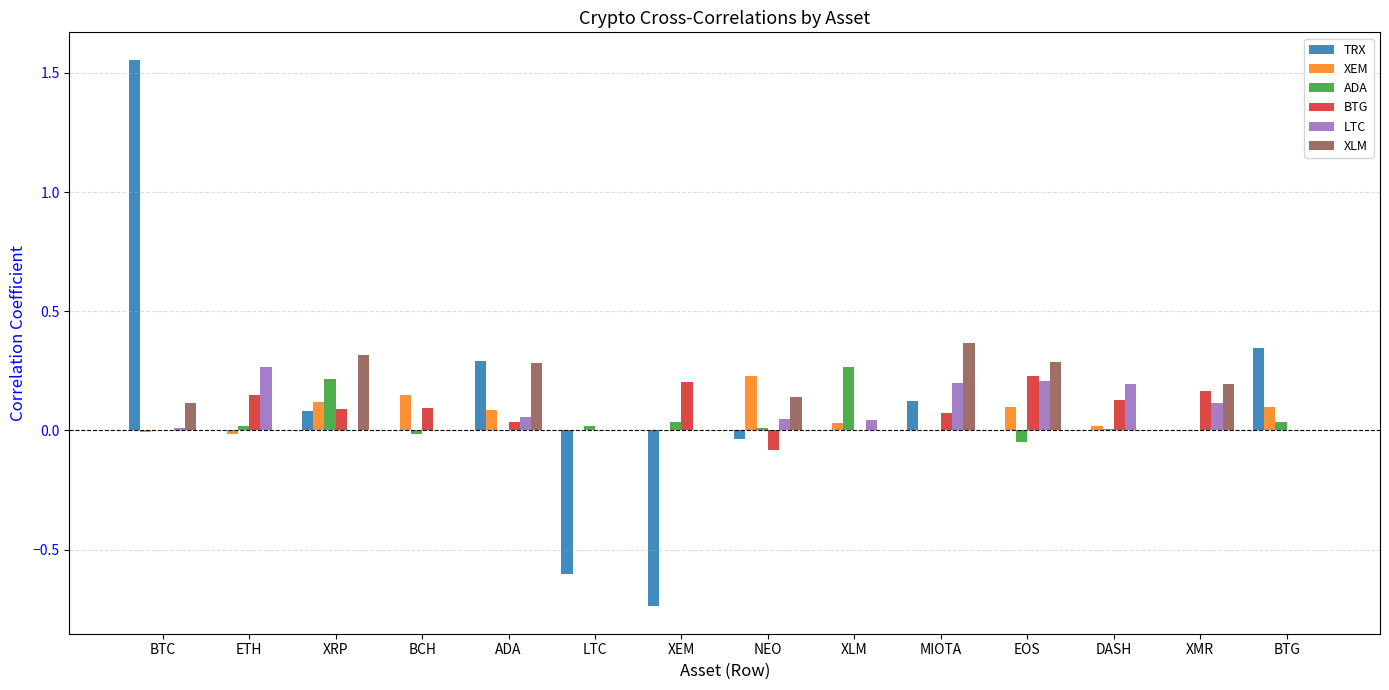

The value of XEM at LTC is -0.1. True or false?

False